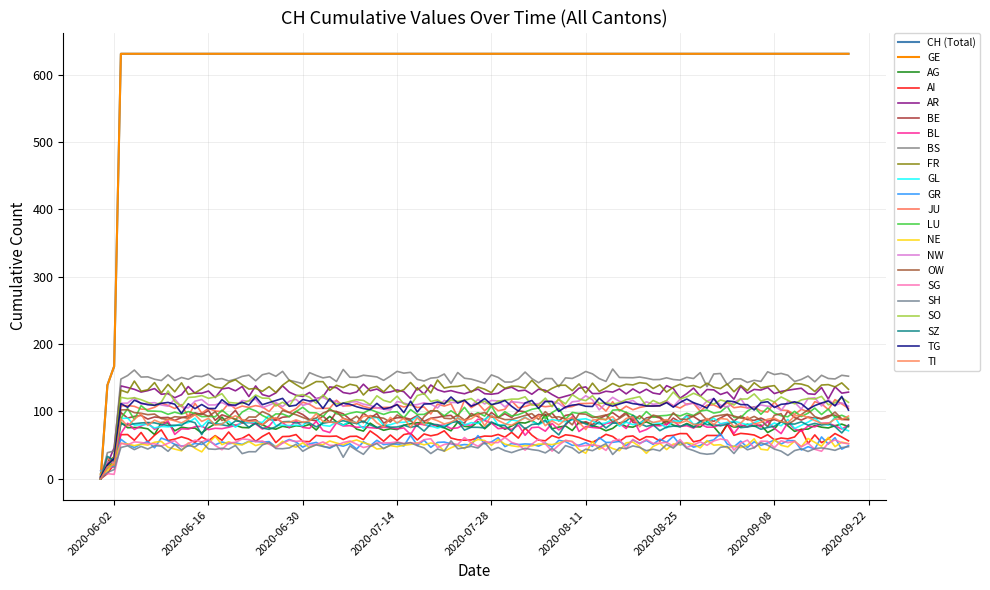

Is this an area chart (filled region under the line)?

No